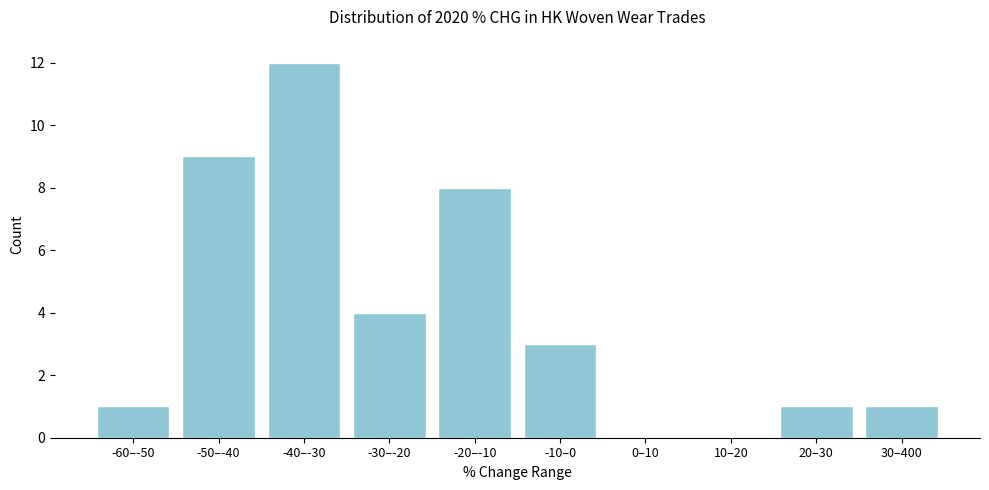

Reading left to right, transcribe all the data shown in this chart.

-60–-50=1	-50–-40=9	-40–-30=12	-30–-20=4	-20–-10=8	-10–0=3	0–10=0	10–20=0	20–30=1	30–400=1